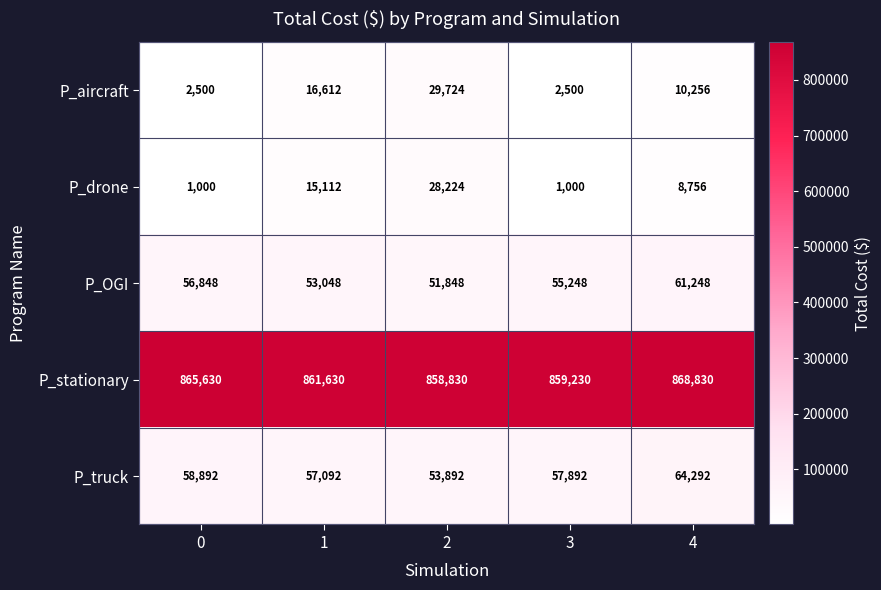

Reading left to right, extract all data points from this chart.

P_aircraft: 0=2500	1=16612	2=29724	3=2500	4=10256
P_drone: 0=1000	1=15112	2=28224	3=1000	4=8756
P_OGI: 0=56848	1=53048	2=51848	3=55248	4=61248
P_stationary: 0=865630	1=861630	2=858830	3=859230	4=868830
P_truck: 0=58892	1=57092	2=53892	3=57892	4=64292